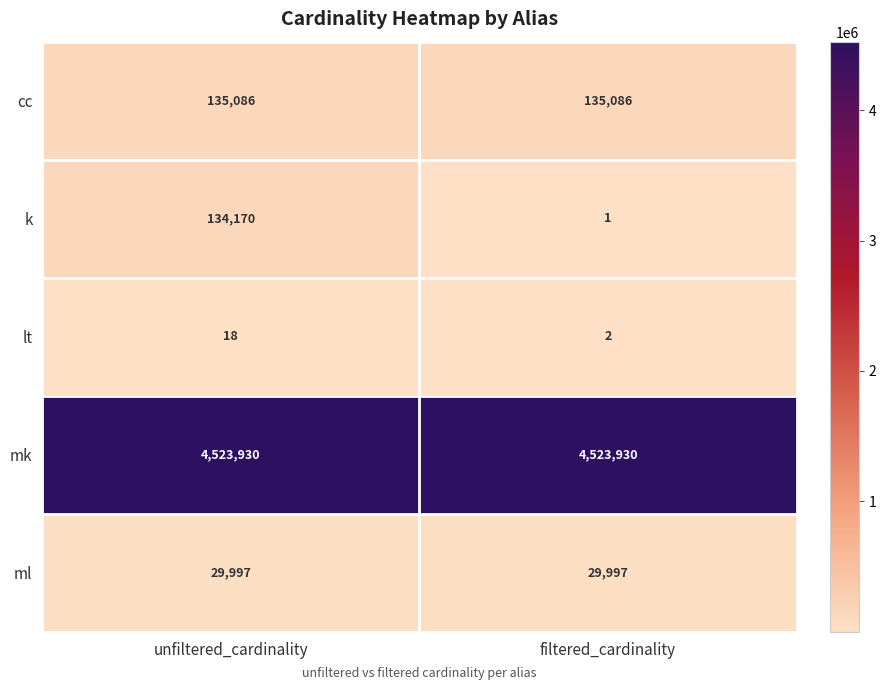

What is the difference between the highest and lowest values at filtered_cardinality?

4523929